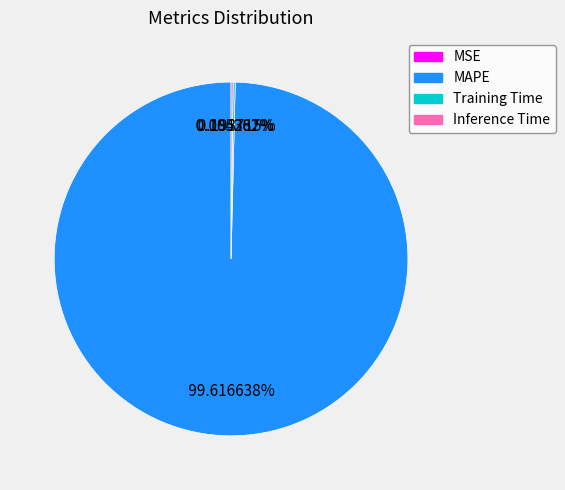

What is the majority slice?

MAPE